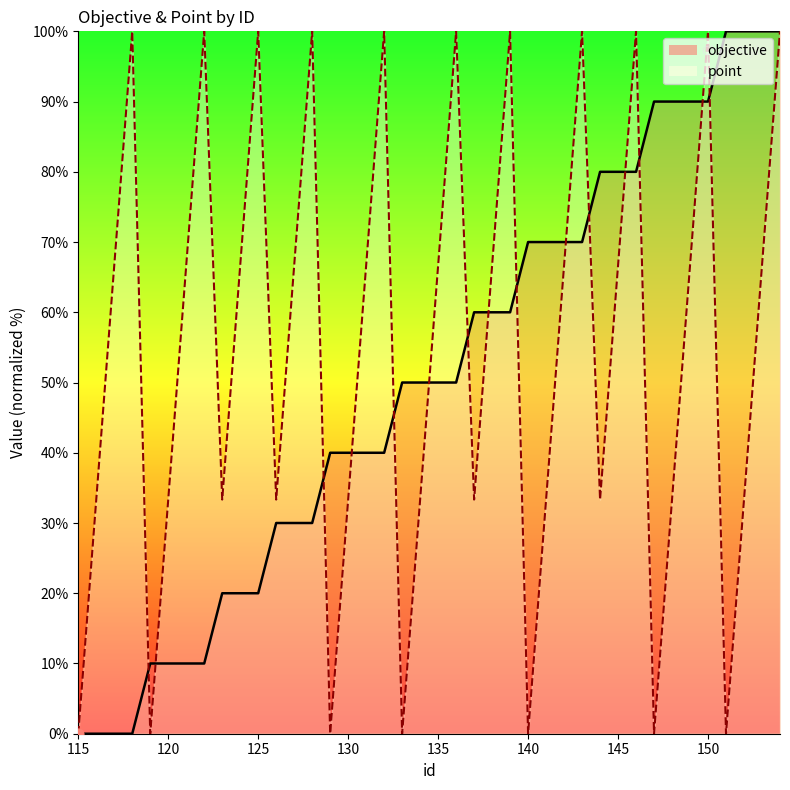

Is the value of objective at 152 greater than the value of point at 119?

Yes